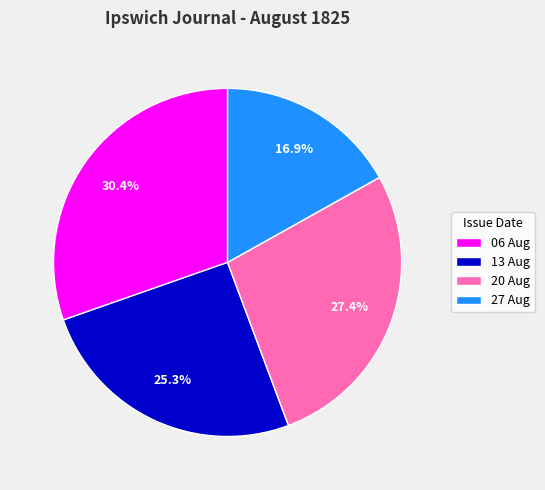

Which category has the smallest portion of the pie?

27 Aug